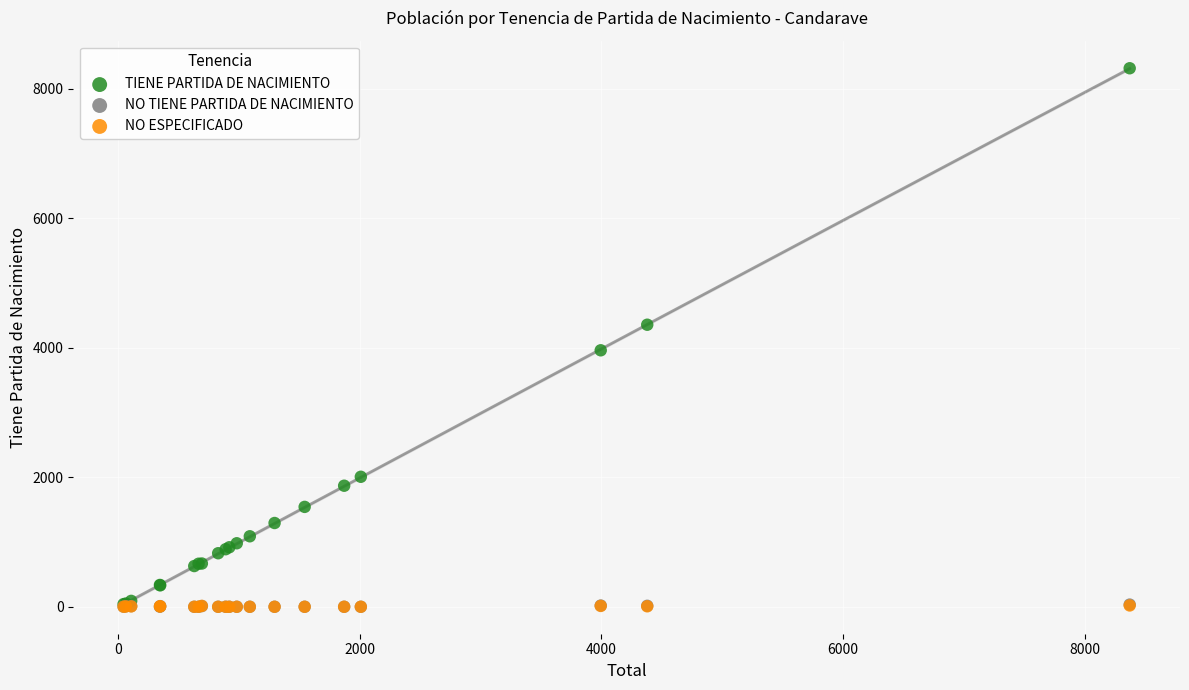

What are all the series names shown in the legend?

TIENE PARTIDA DE NACIMIENTO, NO TIENE PARTIDA DE NACIMIENTO, NO ESPECIFICADO